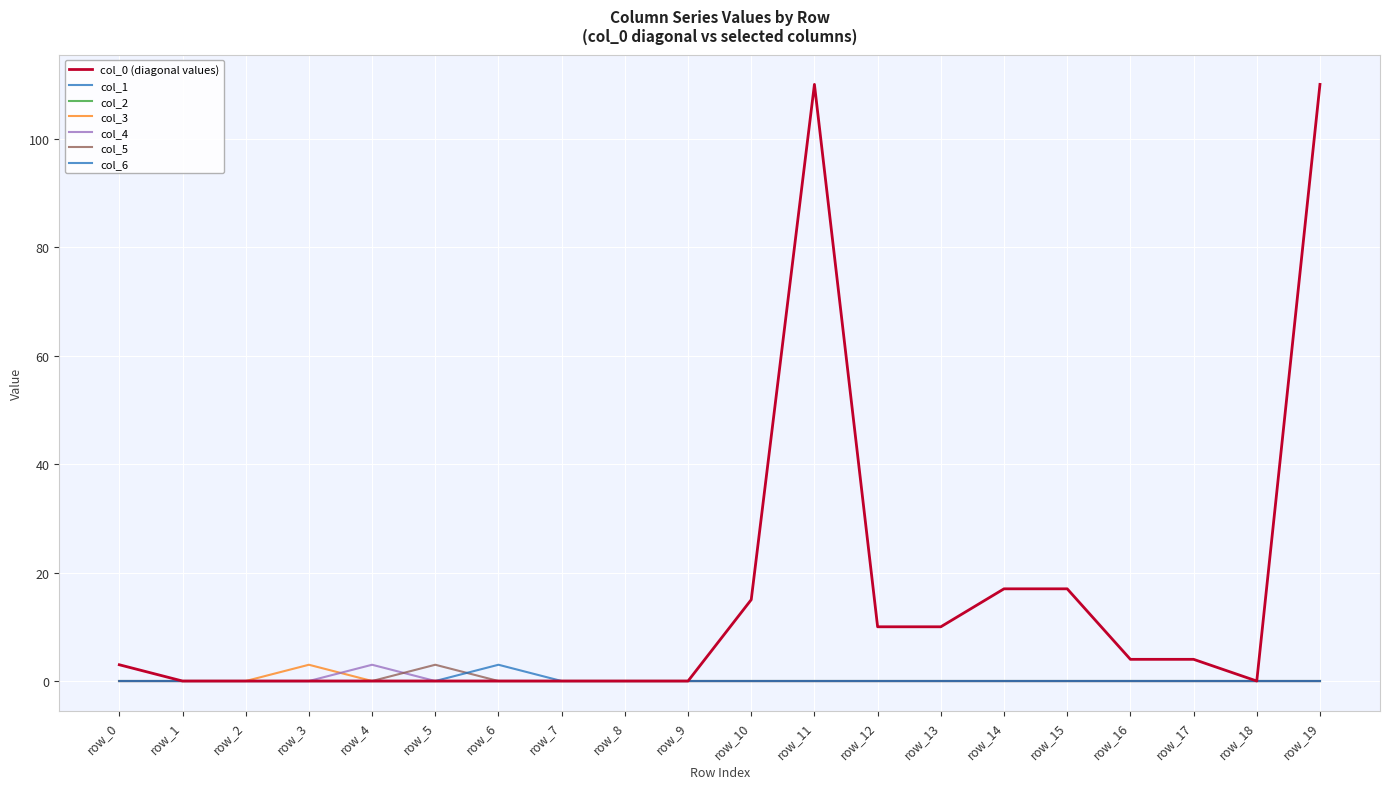

Does the chart have visible grid lines?

Yes